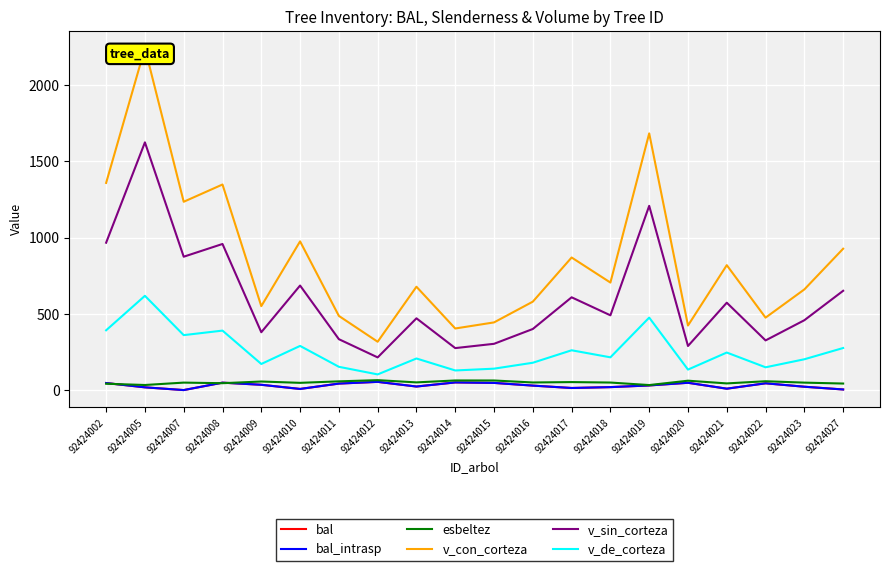

What is the average value of the esbeltez series?

50.5